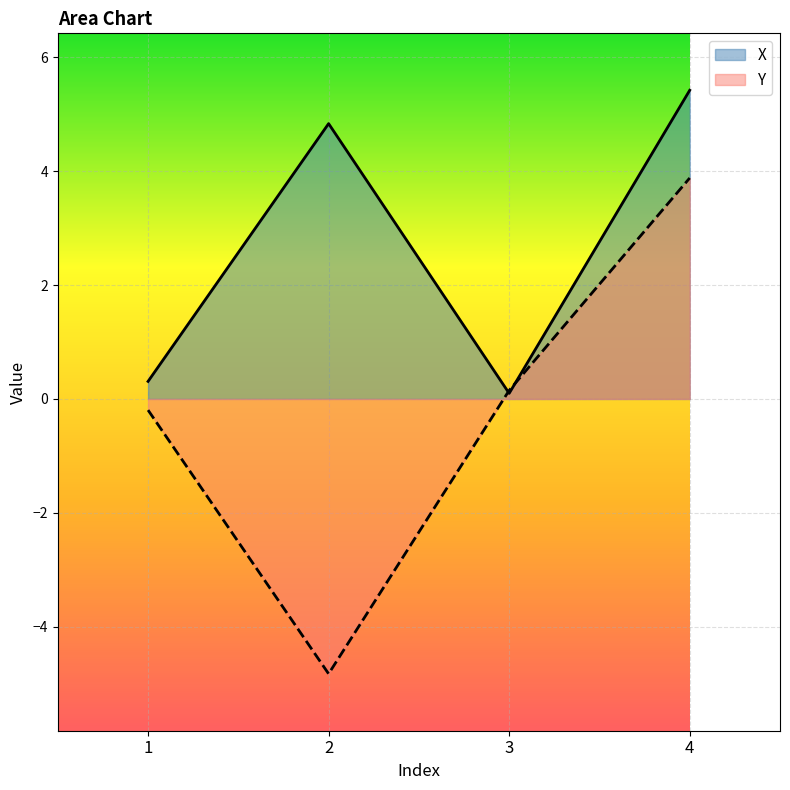

What is the greatest value displayed?

5.4